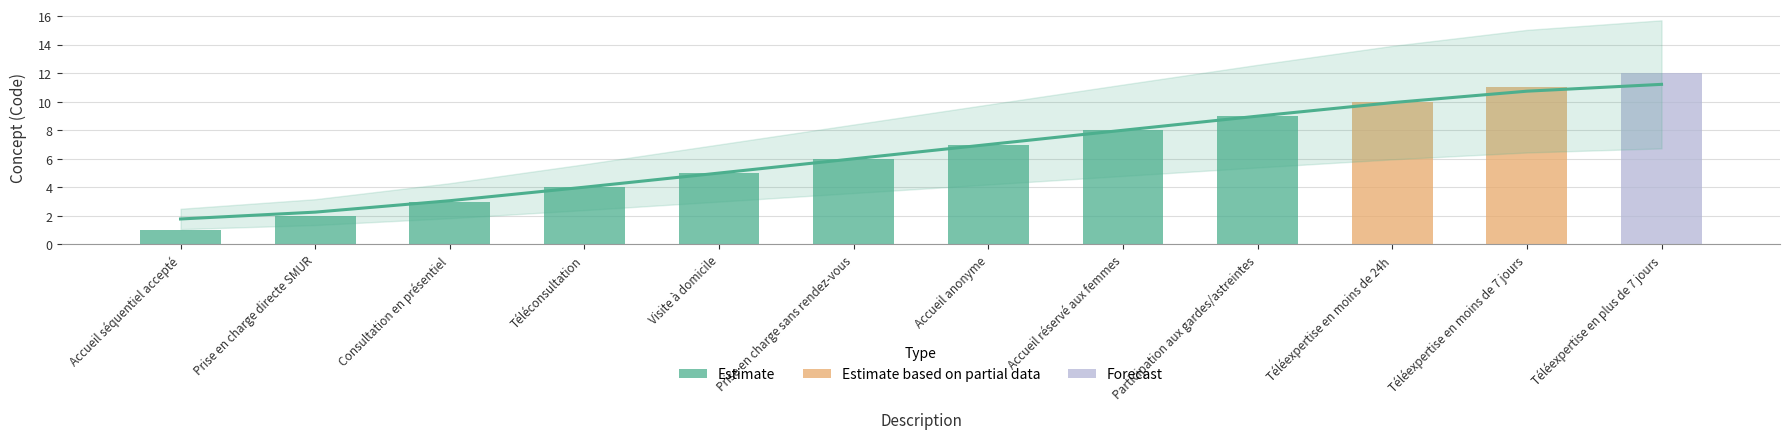

What is the value of the 10th bar from the left?

9.9